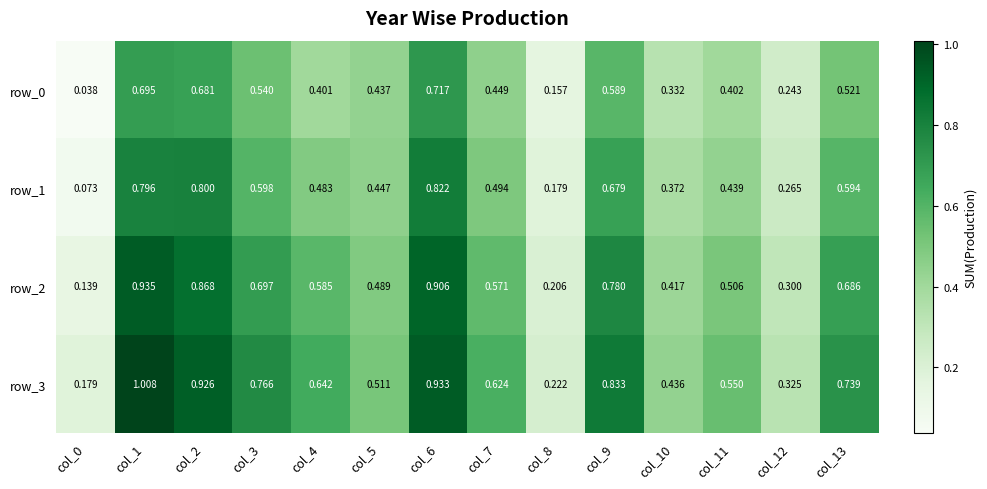

At which category is the sum across all series the highest?

col_1